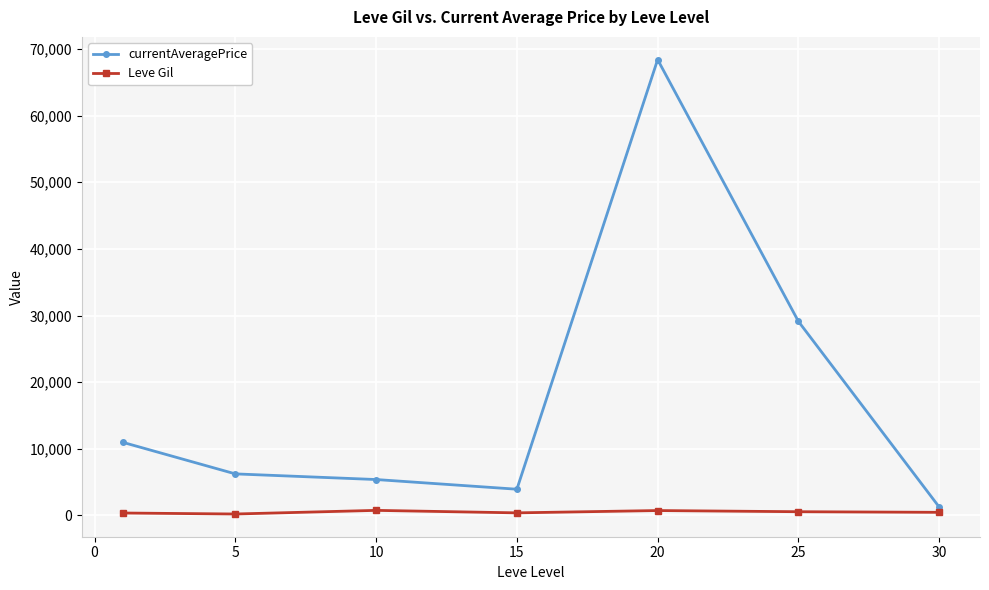

What is the value of the currentAveragePrice point at the 6th from the left?

29116.2